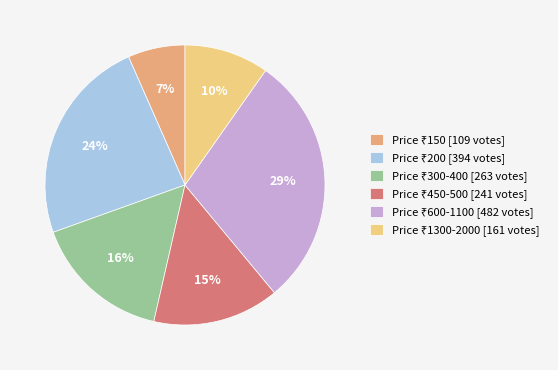

Is there any slice that represents more than half of the pie?

No